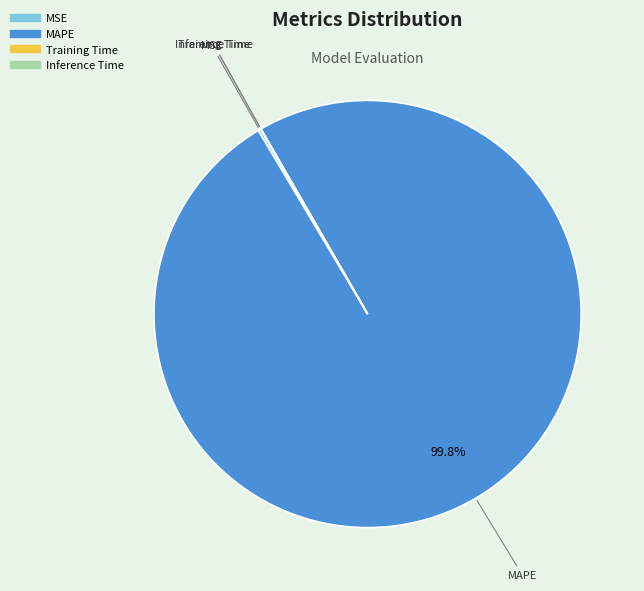

What portion of the pie excludes MAPE?

0.2%